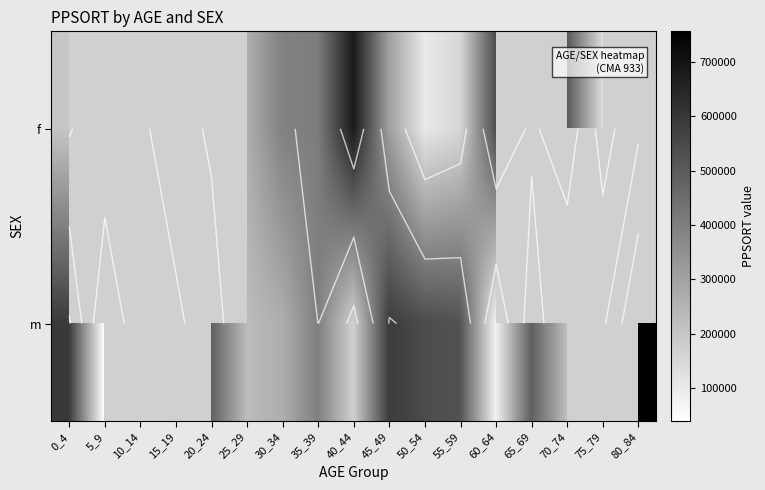

Is the value of f at 10_14 greater than the value of m at 5_9?

No